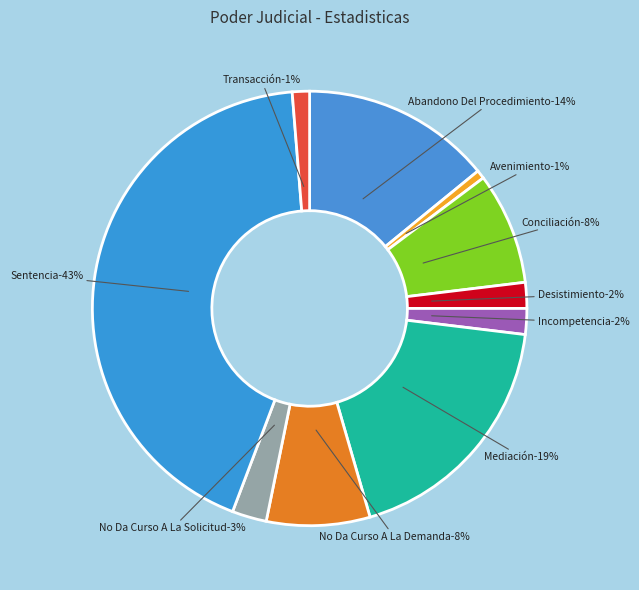

Which slice is the largest?

Sentencia